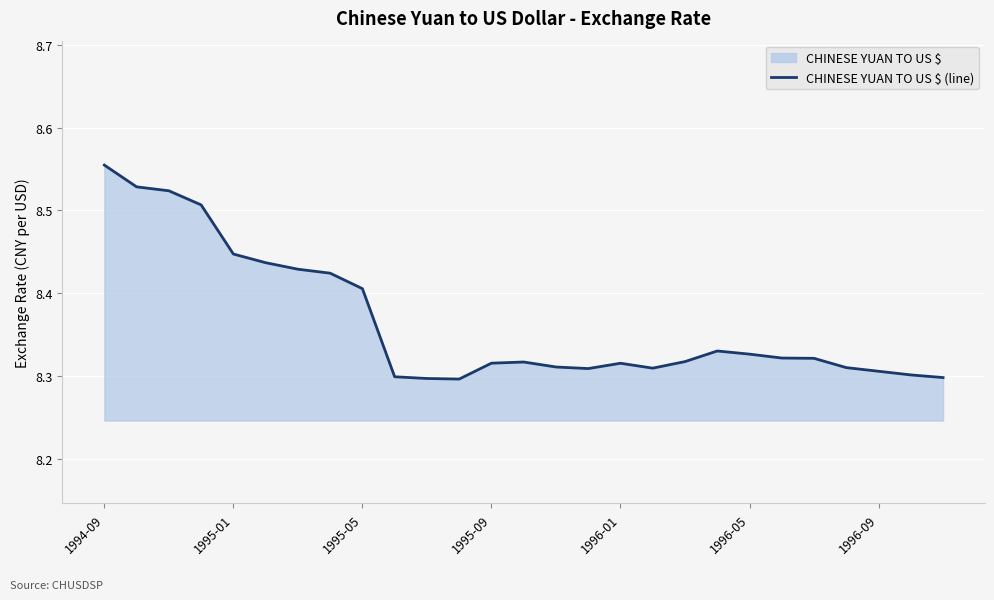

True or false: the data shows 11.2 at 1996-05.

False